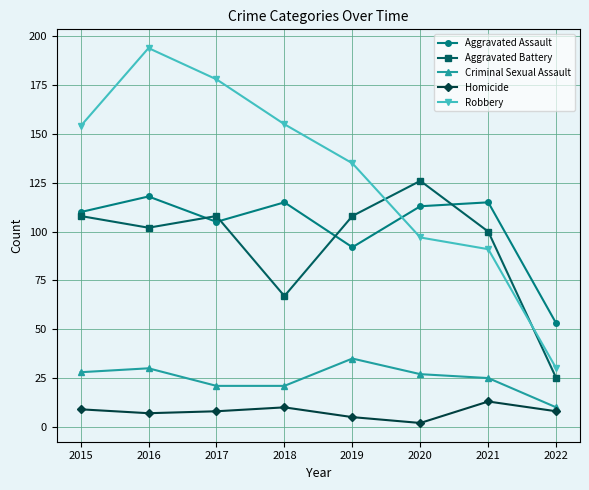

At which label is Aggravated Battery closest to 75?

2018